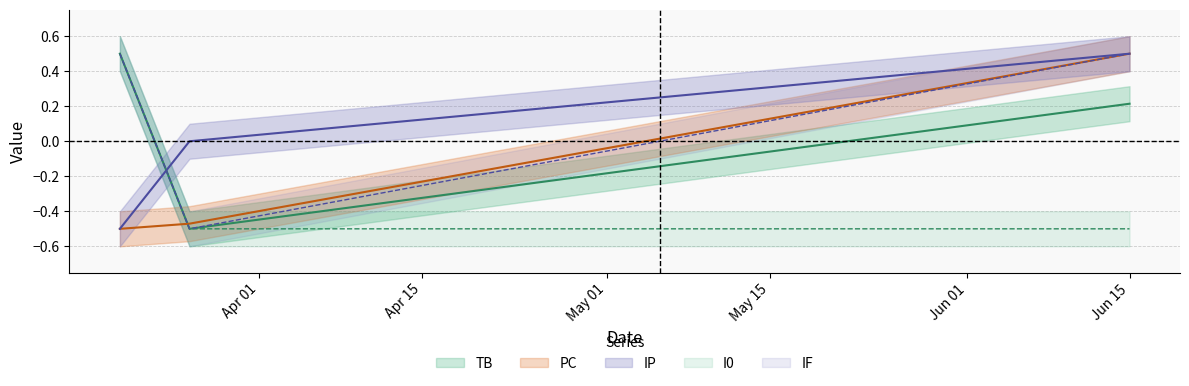

What are all the series names shown in the legend?

TB, PC, IP, I0, IF